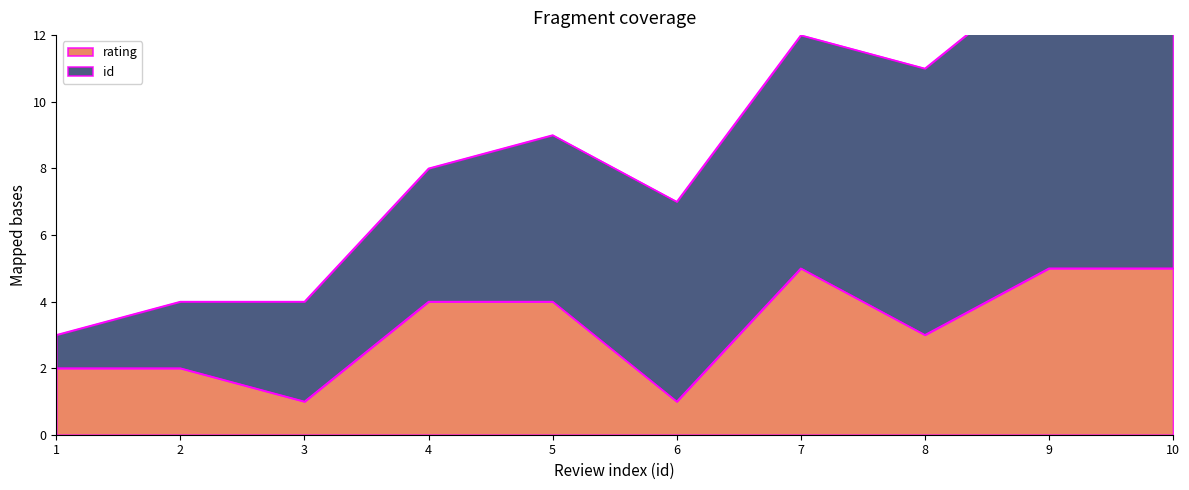

What is the highest value of the rating series?

5